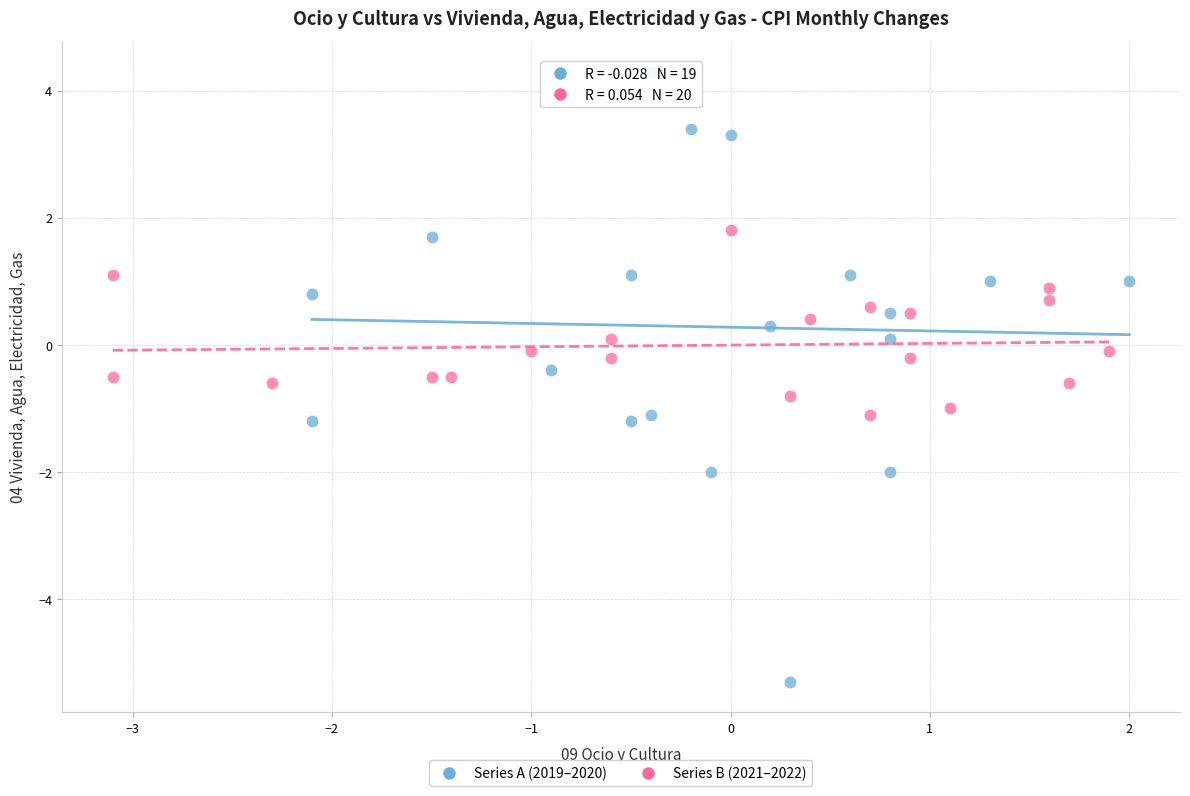

Which series reaches the minimum Y coordinate?

Series A (2019–2020)